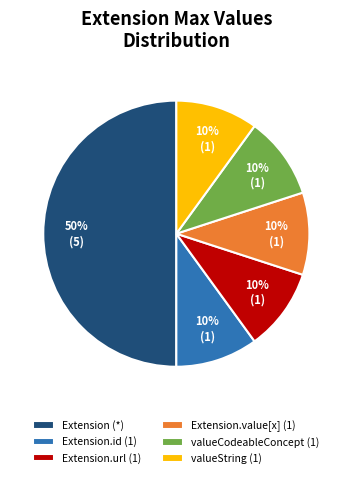

Does valueCodeableConcept (1) represent more than half of the total?

No